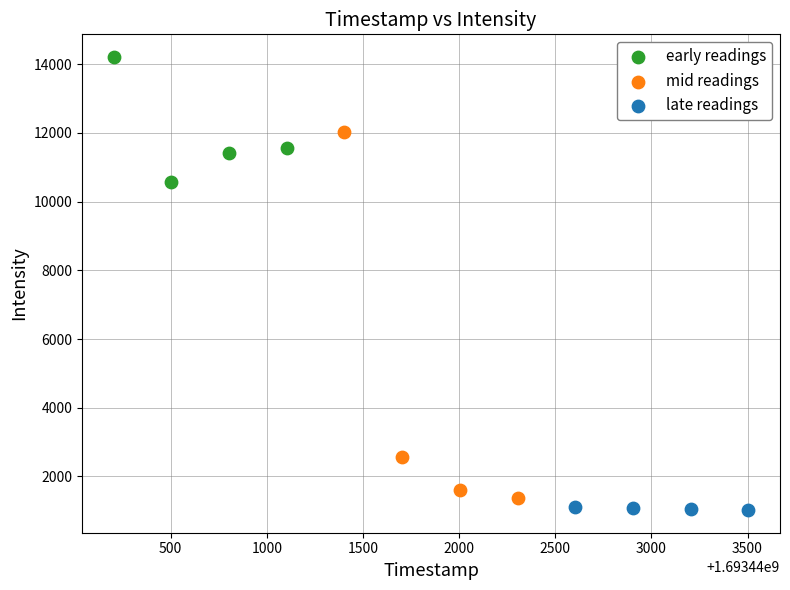

Which series has the widest spread of Y values?

mid readings